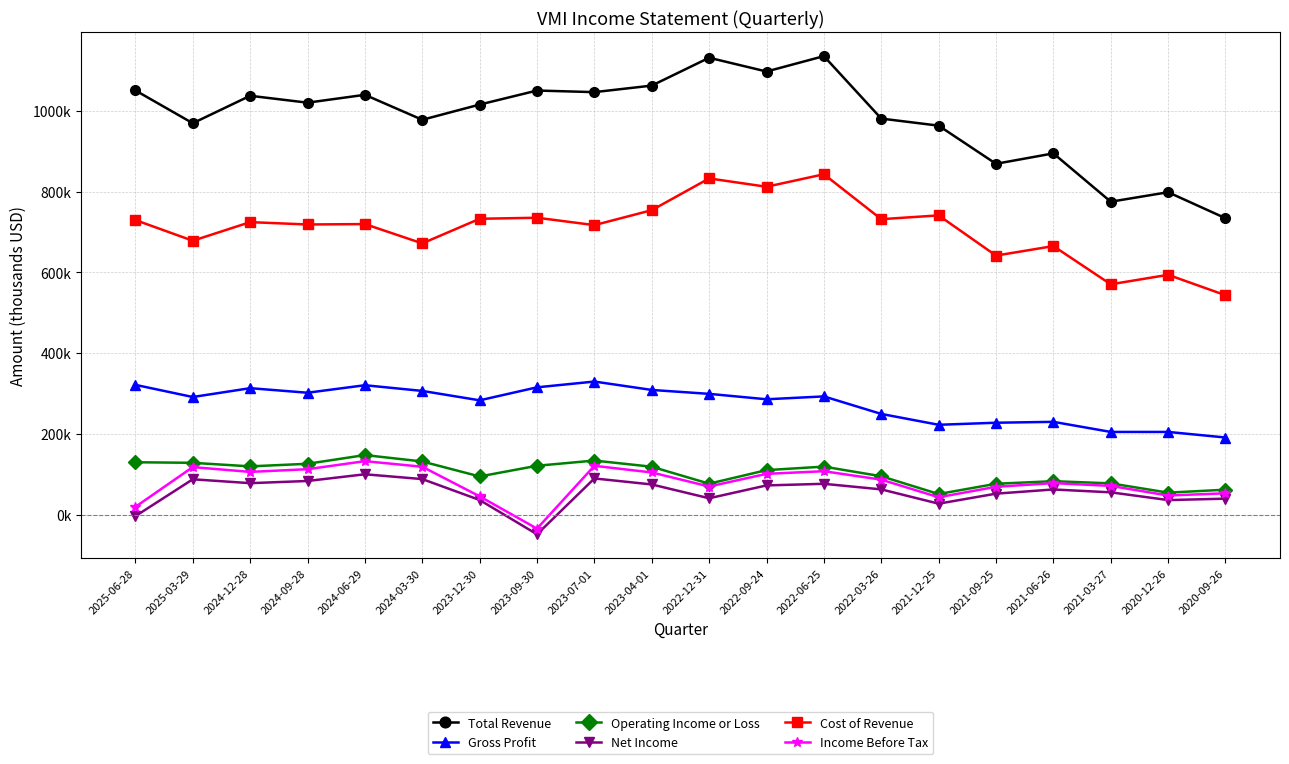

Reading right to left, transcribe all the data shown in this chart.

Total Revenue: 2020-09-26=734000	2020-12-26=798400	2021-03-27=774900	2021-06-26=894600	2021-09-25=868800	2021-12-25=963300	2022-03-26=980800	2022-06-25=1135500	2022-09-24=1097400	2022-12-31=1131500	2023-04-01=1062500	2023-07-01=1046300	2023-09-30=1050300	2023-12-30=1015500	2024-03-30=977800	2024-06-29=1039700	2024-09-28=1020200	2024-12-28=1037300	2025-03-29=969300	2025-06-28=1050500
Gross Profit: 2020-09-26=190800	2020-12-26=204600	2021-03-27=204600	2021-06-26=229600	2021-09-25=227400	2021-12-25=222300	2022-03-26=249200	2022-06-25=292600	2022-09-24=285500	2022-12-31=298900	2023-04-01=308600	2023-07-01=329400	2023-09-30=315100	2023-12-30=282900	2024-03-30=306200	2024-06-29=320300	2024-09-28=301700	2024-12-28=313000	2025-03-29=291100	2025-06-28=321200
Operating Income or Loss: 2020-09-26=61500	2020-12-26=54200	2021-03-27=77200	2021-06-26=82600	2021-09-25=76200	2021-12-25=50800	2022-03-26=94800	2022-06-25=118700	2022-09-24=110000	2022-12-31=76400	2023-04-01=118400	2023-07-01=133700	2023-09-30=120800	2023-12-30=94300	2024-03-30=131400	2024-06-29=147300	2024-09-28=125700	2024-12-28=119300	2025-03-29=128100	2025-06-28=129500
Net Income: 2020-09-26=39300	2020-12-26=35800	2021-03-27=55000	2021-06-26=62100	2021-09-25=51700	2021-12-25=26900	2022-03-26=62300	2022-06-25=76100	2022-09-24=72100	2022-12-31=40300	2023-04-01=74500	2023-07-01=89400	2023-09-30=-49000	2023-12-30=36000	2024-03-30=87800	2024-06-29=99700	2024-09-28=83100	2024-12-28=77700	2025-03-29=87300	2025-06-28=-4000
Cost of Revenue: 2020-09-26=543200	2020-12-26=593800	2021-03-27=570300	2021-06-26=665000	2021-09-25=641400	2021-12-25=741000	2022-03-26=731600	2022-06-25=842900	2022-09-24=811900	2022-12-31=832600	2023-04-01=753900	2023-07-01=716900	2023-09-30=735200	2023-12-30=732600	2024-03-30=671600	2024-06-29=719500	2024-09-28=718500	2024-12-28=724300	2025-03-29=678200	2025-06-28=729400
Income Before Tax: 2020-09-26=52600	2020-12-26=47100	2021-03-27=70900	2021-06-26=77800	2021-09-25=68700	2021-12-25=42800	2022-03-26=86400	2022-06-25=107300	2022-09-24=100800	2022-12-31=69400	2023-04-01=104200	2023-07-01=120700	2023-09-30=-34900	2023-12-30=45000	2024-03-30=118400	2024-06-29=132200	2024-09-28=112300	2024-12-28=105600	2025-03-29=117500	2025-06-28=19000